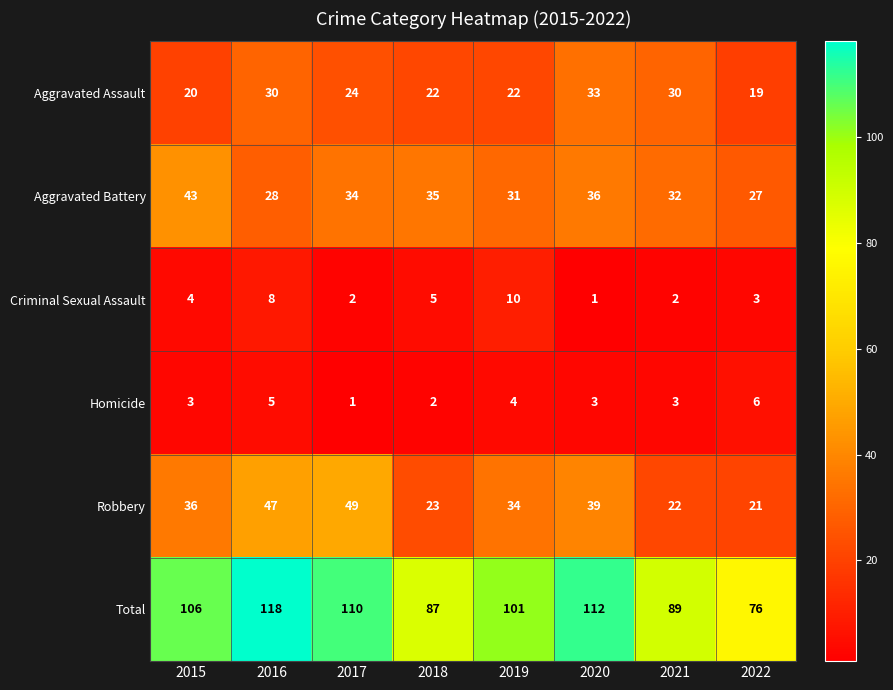

Which series has the largest total across all categories?

Total